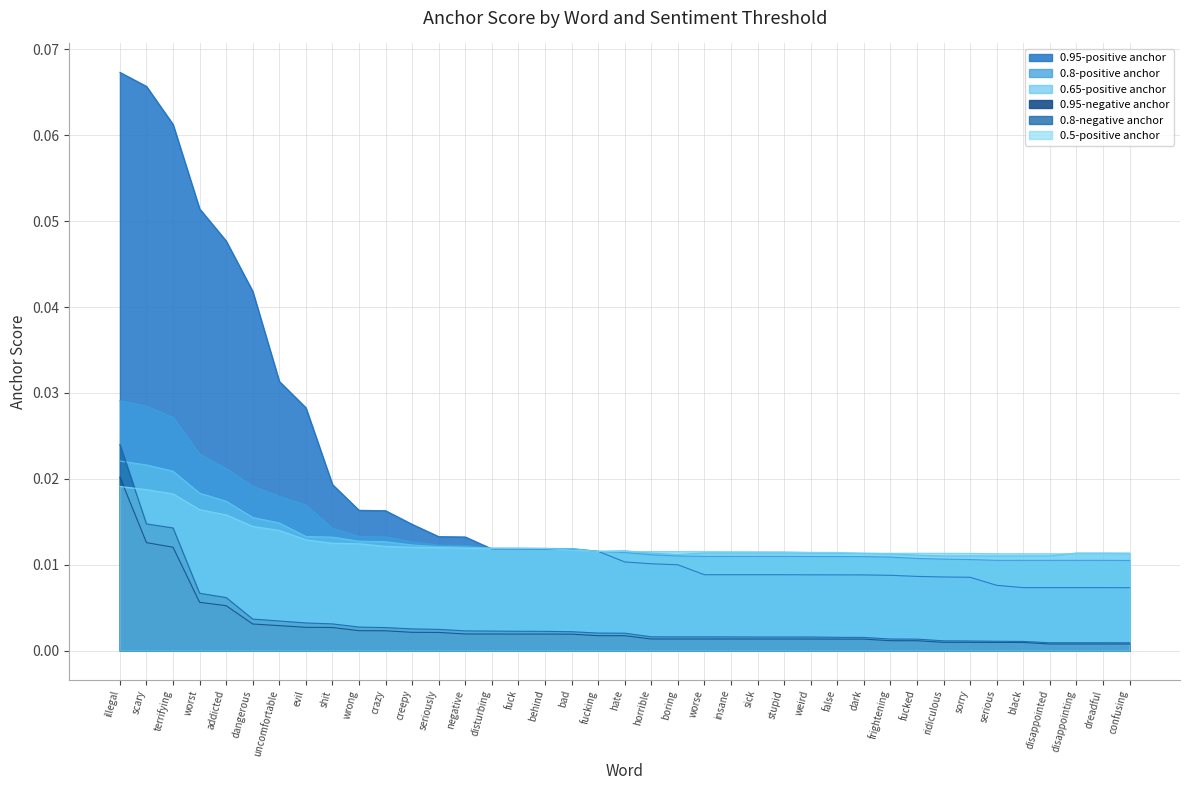

What position from the left is negative?

14